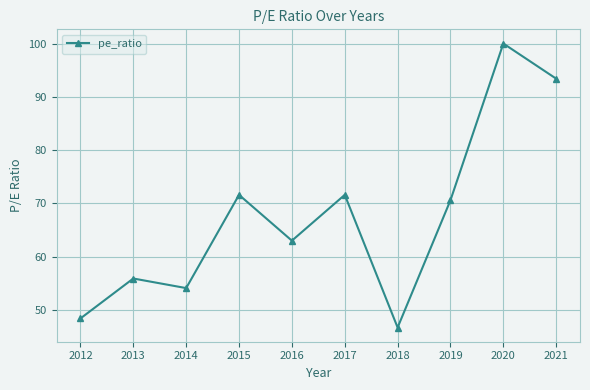

What is the change in value from 2014 to 2020?

+45.9